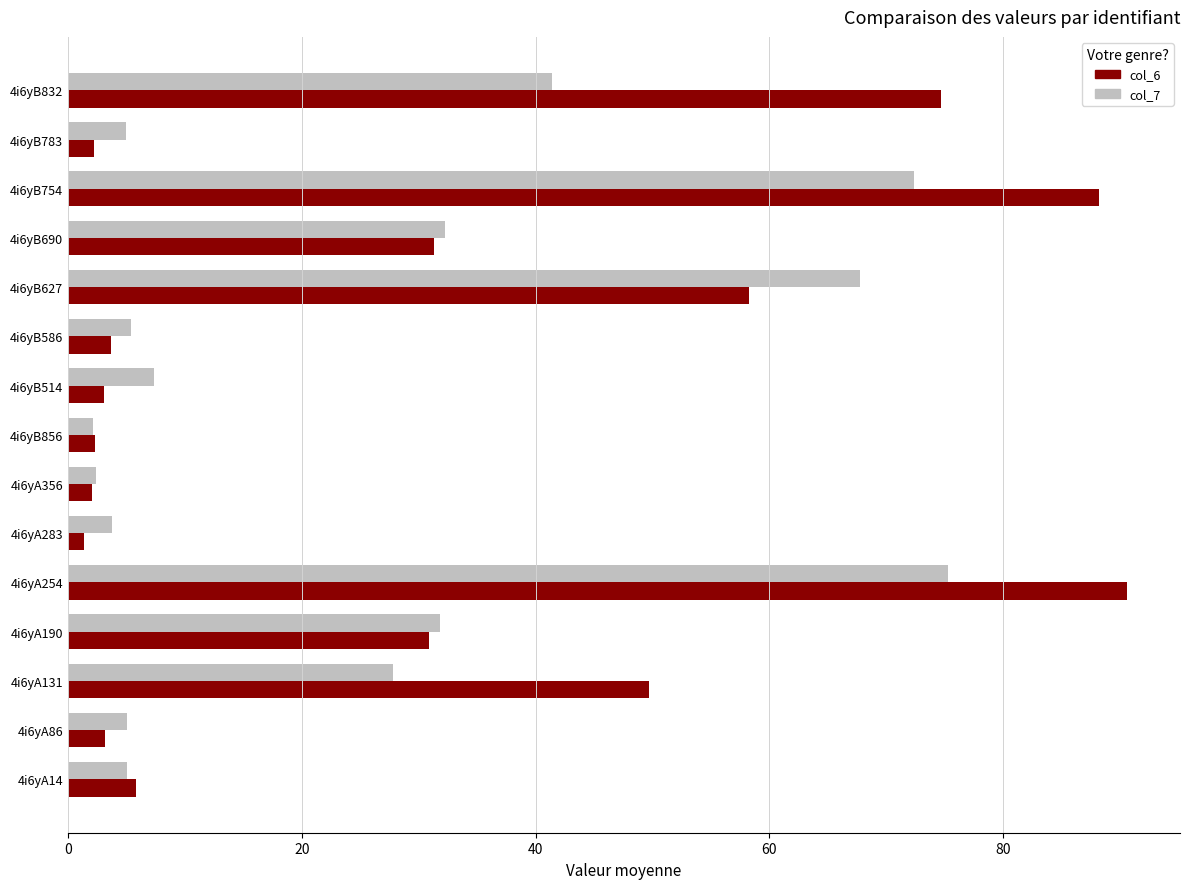

The col_6 series shows 90.6 at 4i6yA254. True or false?

True